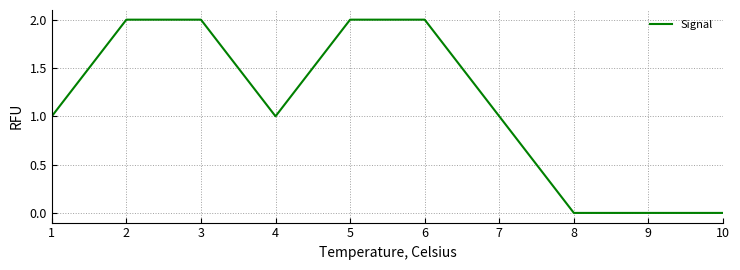

Is it true that the value at 2 is 1?

False